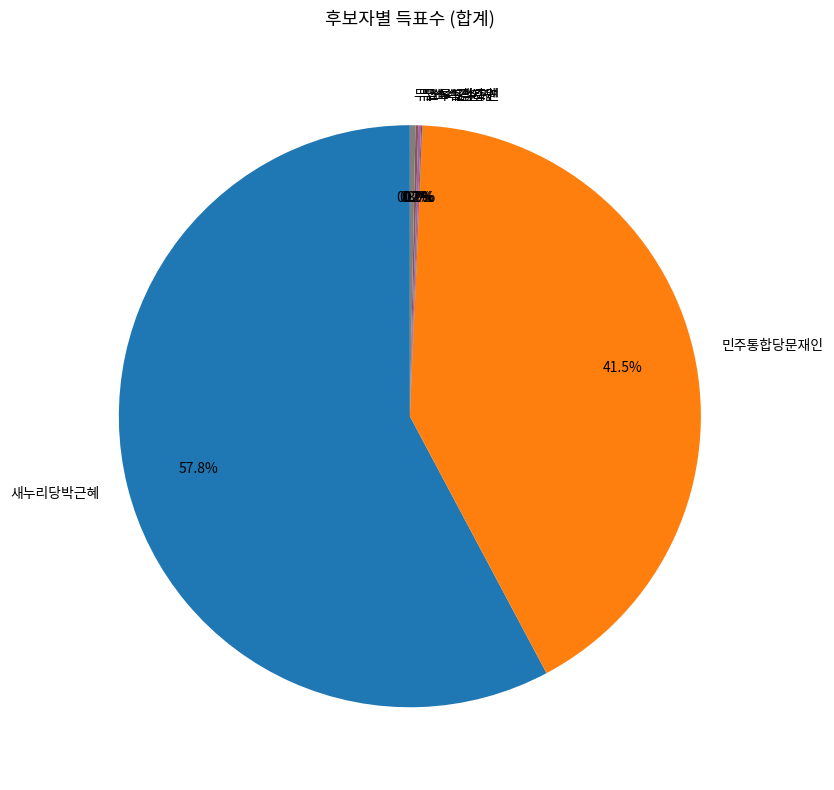

To the nearest percent, what is the difference between the largest and smallest slice percentages?

58%